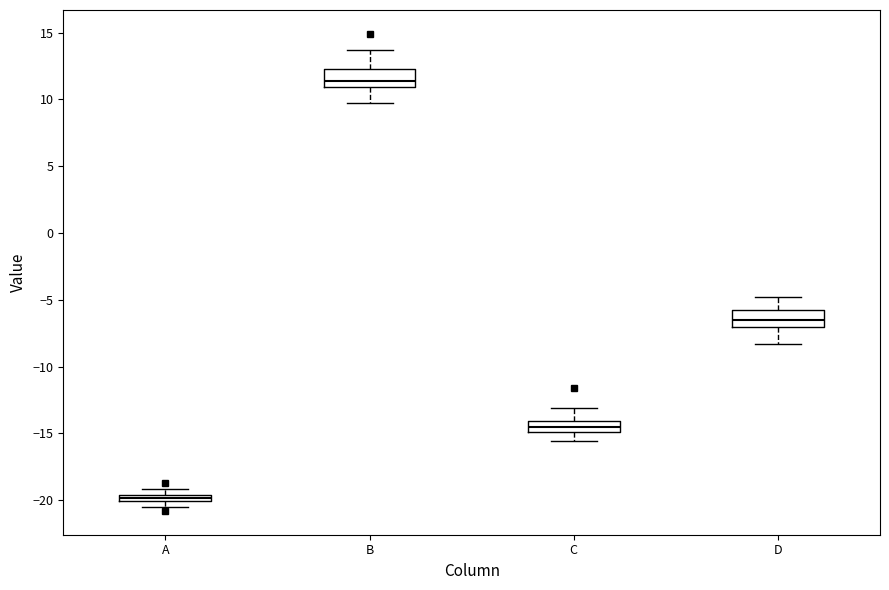

Which box's median line is the highest?

B